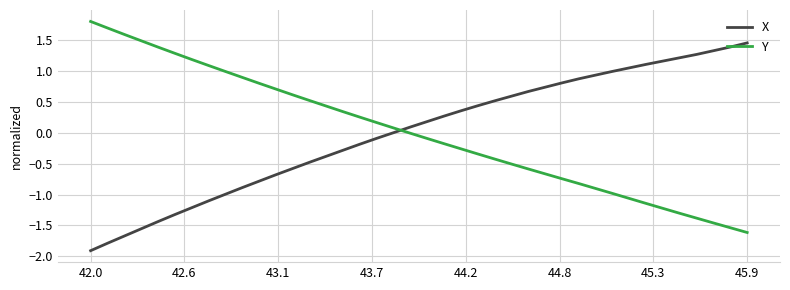

After their last crossing, which series has the higher values: Y or X?

X